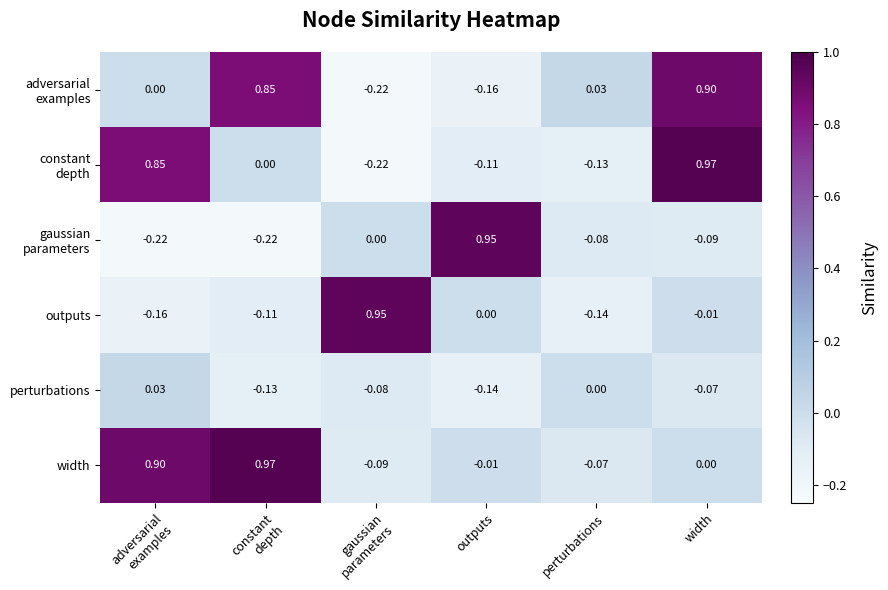

Which series has the largest total across all categories?

width